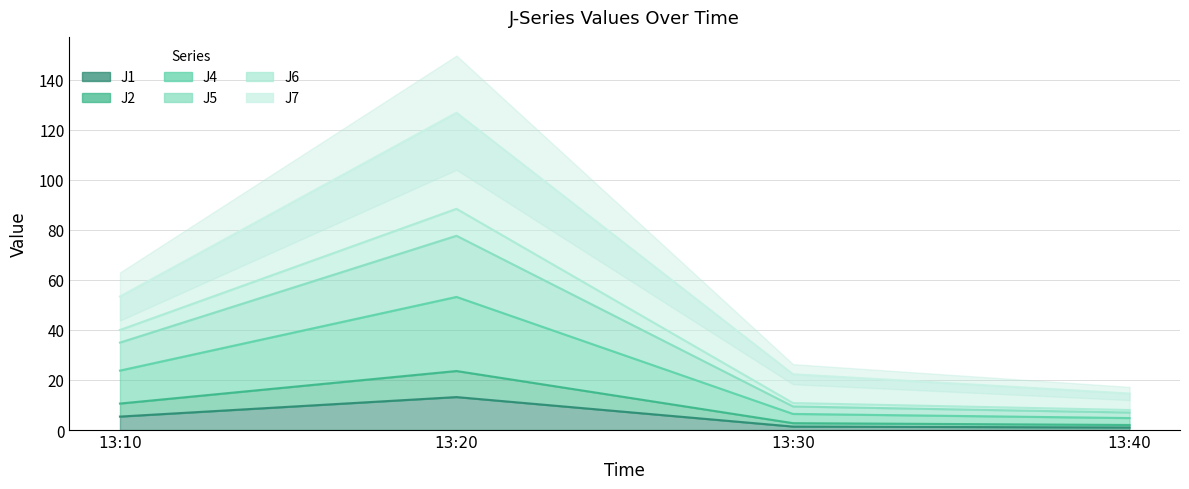

Is it true that J5 equals 2.7 at 13:30?

True